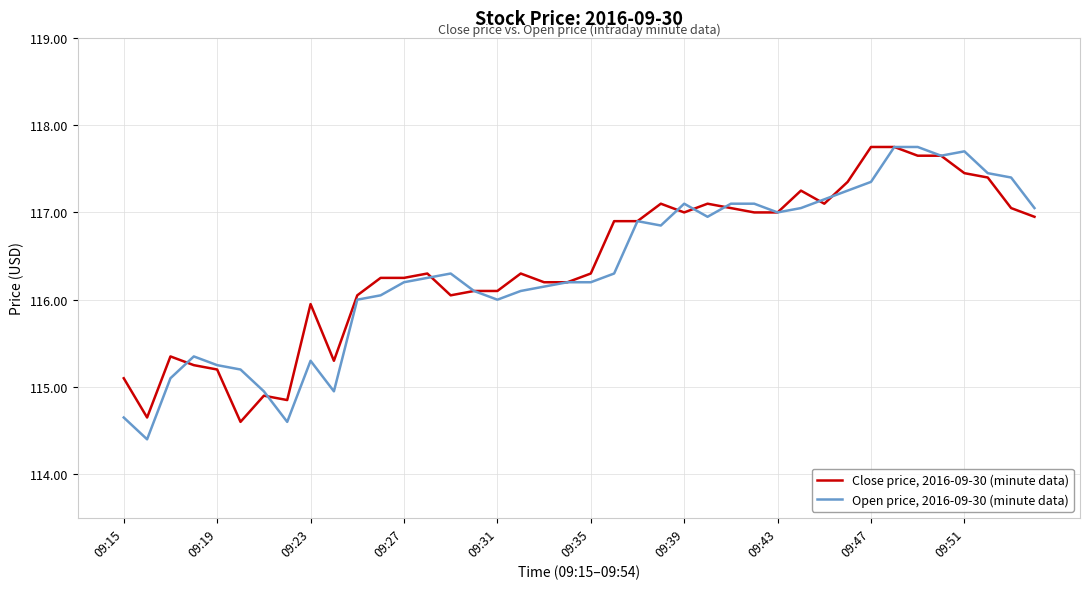

Which series has the largest total across all categories?

Close price, 2016-09-30 (minute data)